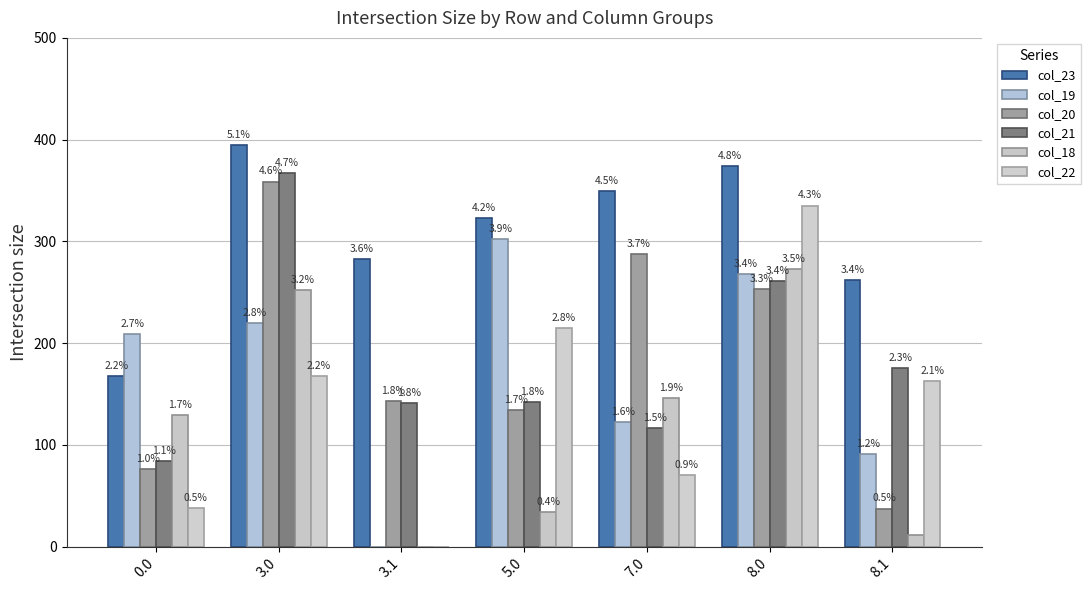

Are the bars horizontal?

No